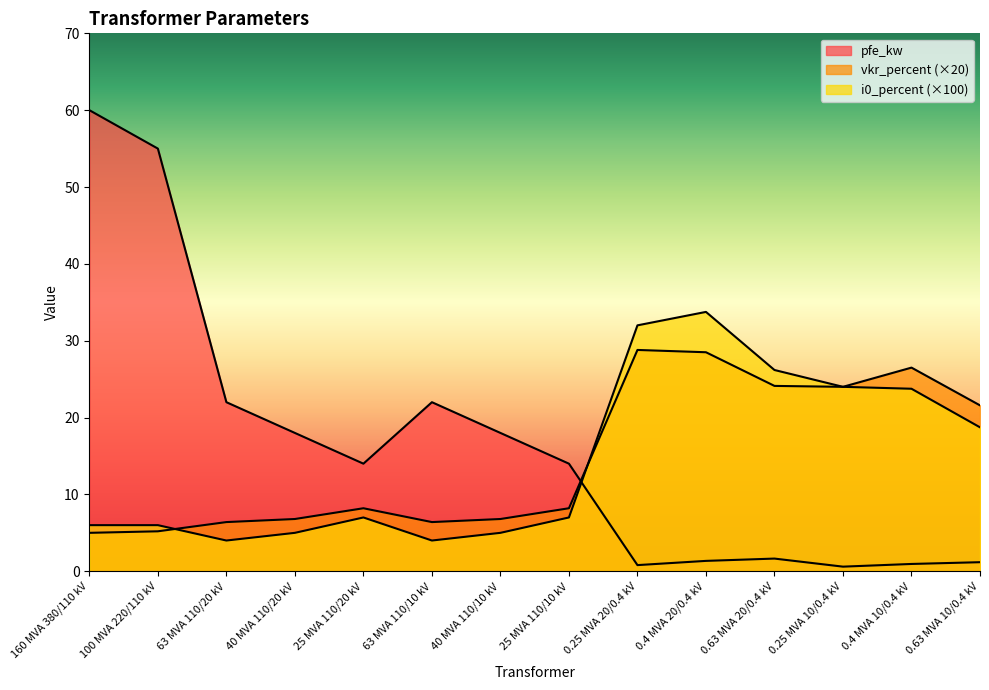

Is the value of pfe_kw at 63 MVA 110/10 kV greater than the value of i0_percent at 0.4 MVA 10/0.4 kV?

No